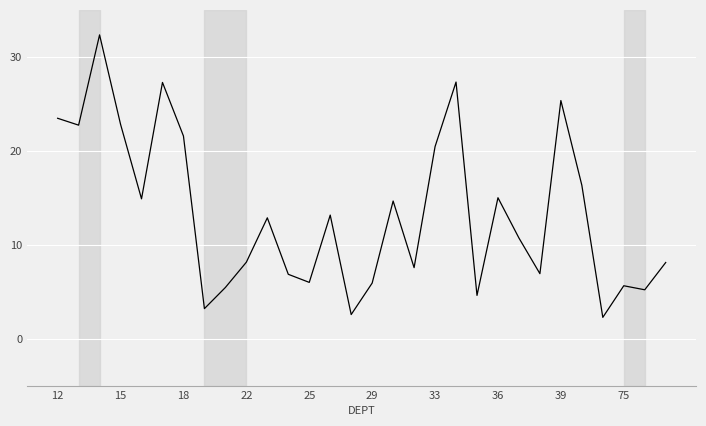

What is the difference between the maximum and minimum values?

30.1